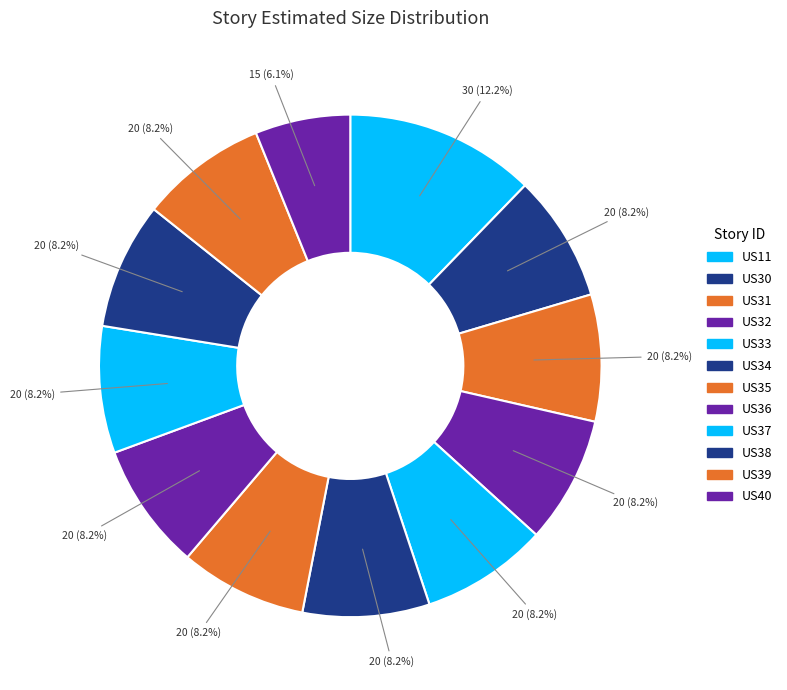

Does US31 account for over 50% of the chart?

No